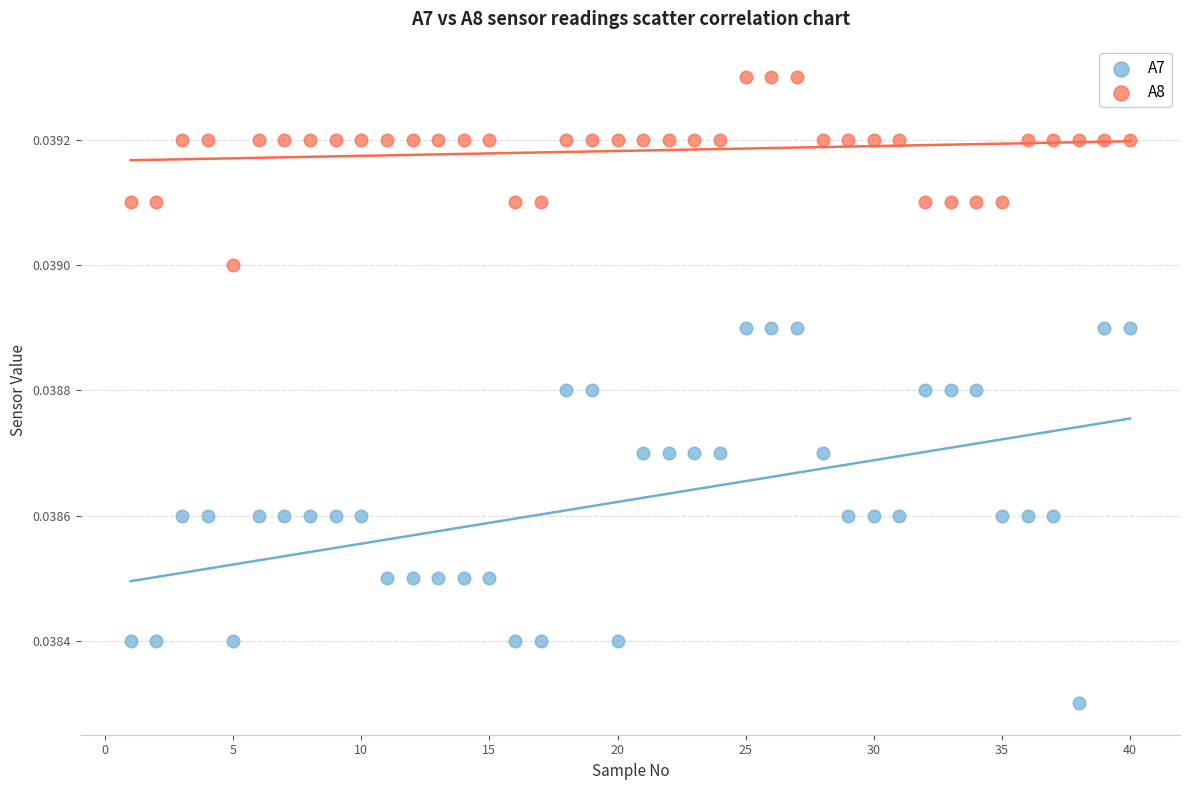

Across all data points, what is the range of X values (max minus min)?

39.0